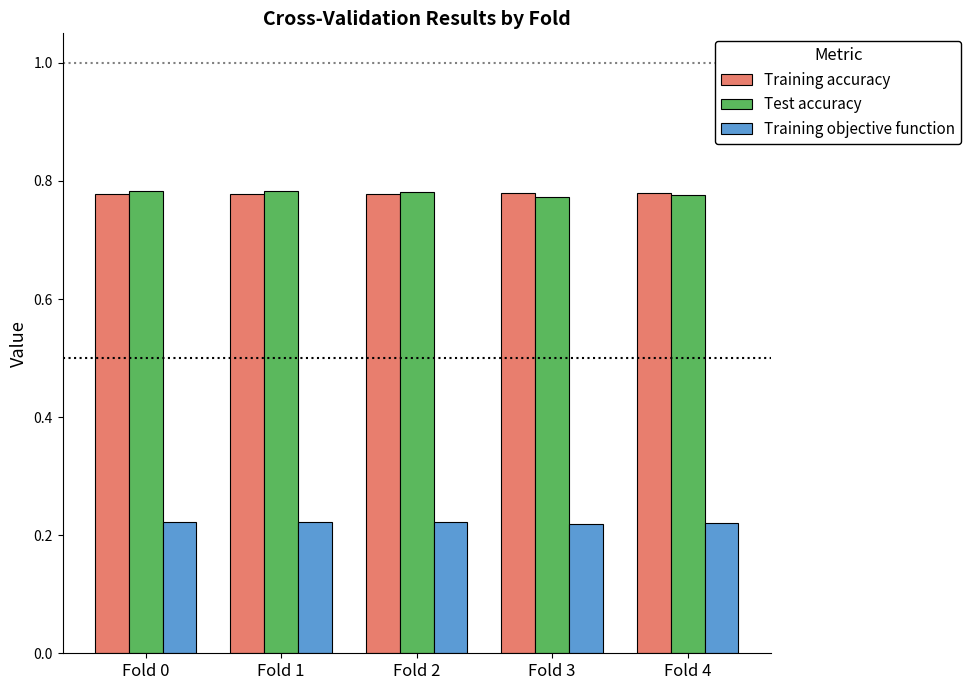

What is the spread (max minus min) of values at Fold 3?

0.6